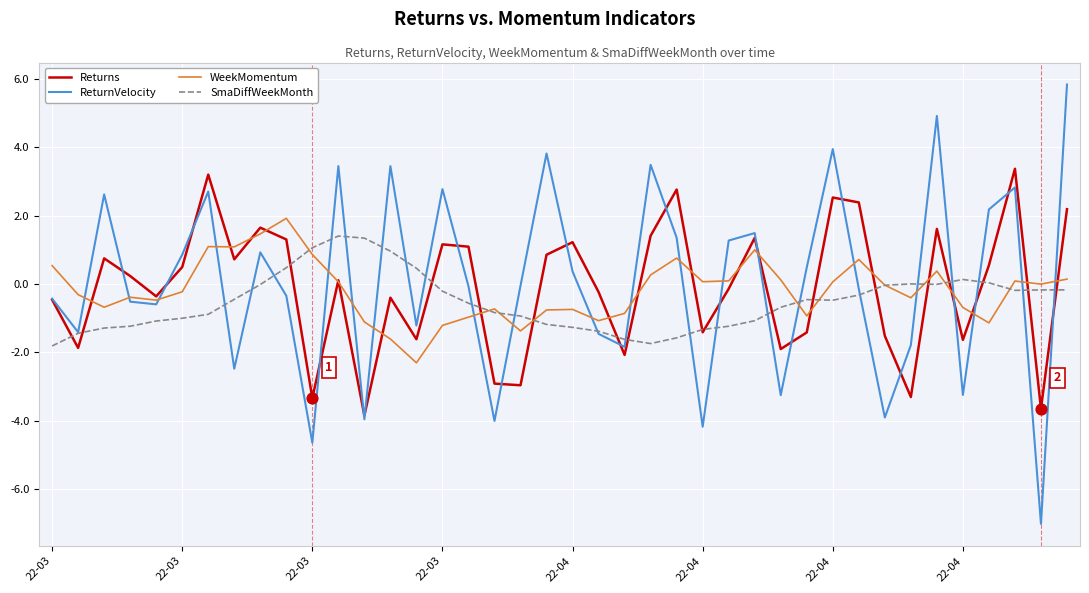

What is the maximum value shown in the chart?

5.8